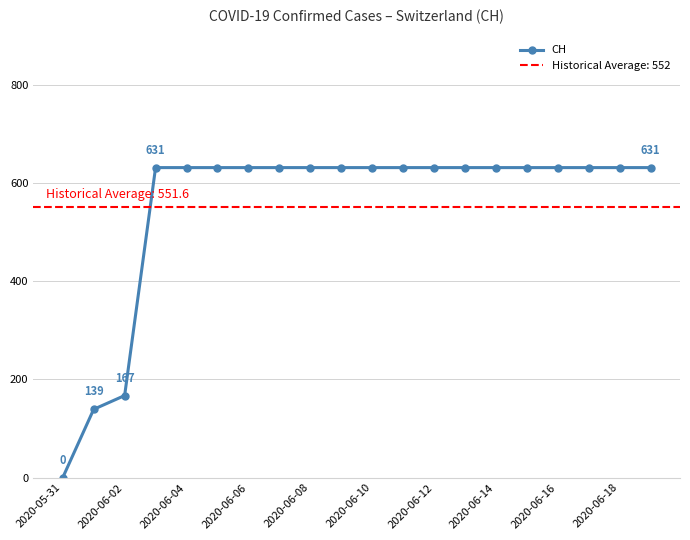

What is the sum of the values at 15 and 2020-05-31?

631